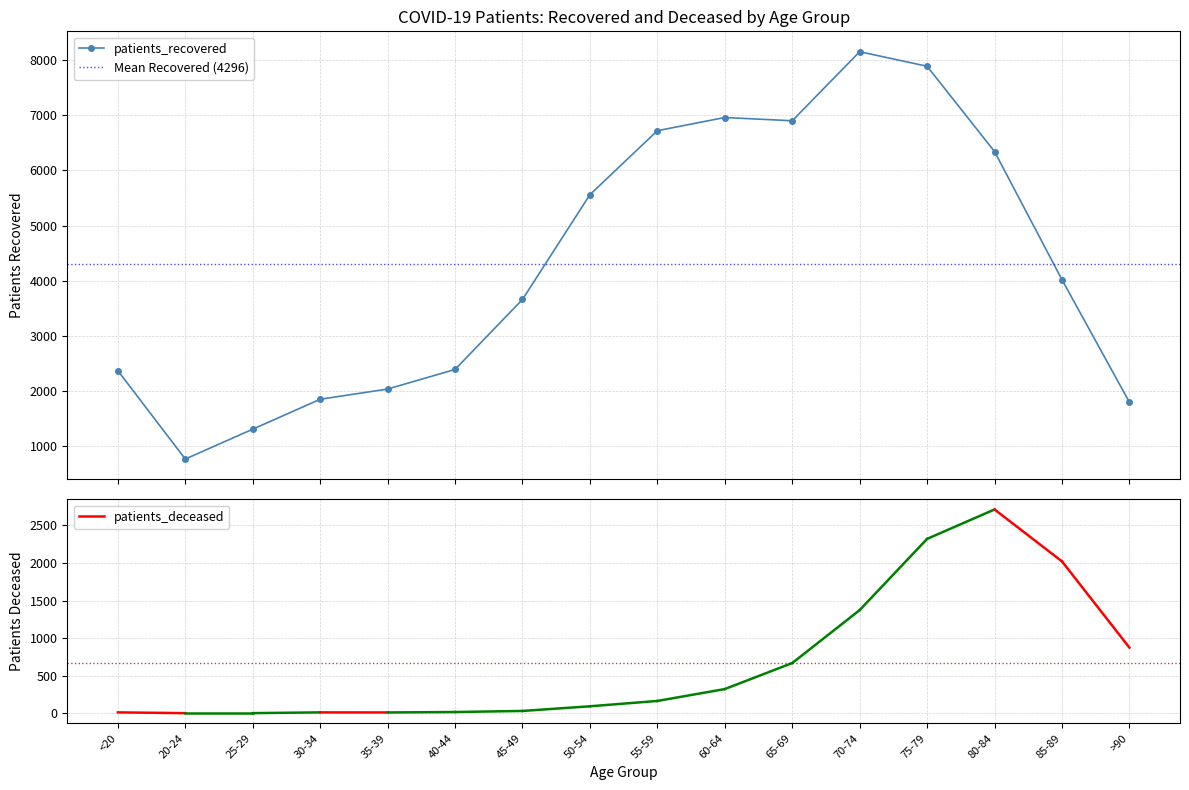

Rank the categories by value from lowest to highest.

20-24, 25-29, >90, 30-34, 35-39, <20, 40-44, 45-49, 85-89, 50-54, 80-84, 55-59, 65-69, 60-64, 75-79, 70-74